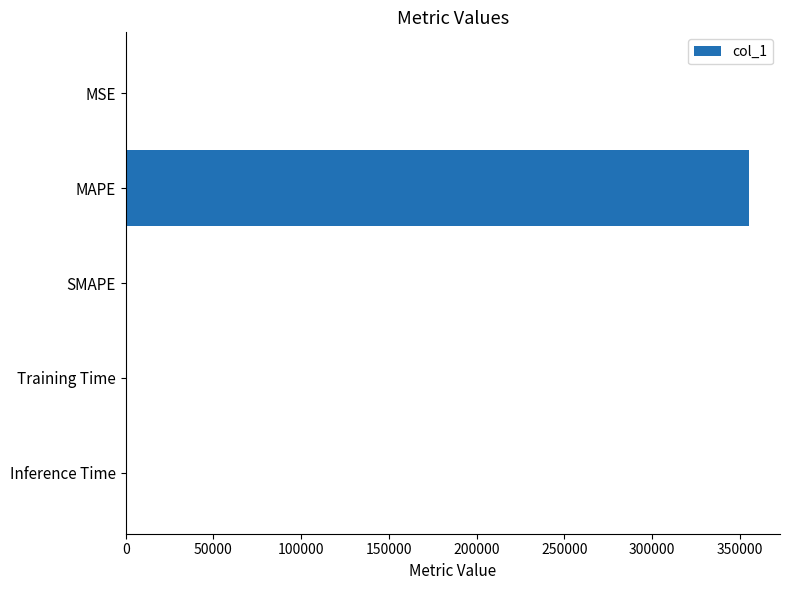

The chart shows a value of 0.0 at Inference Time. True or false?

True